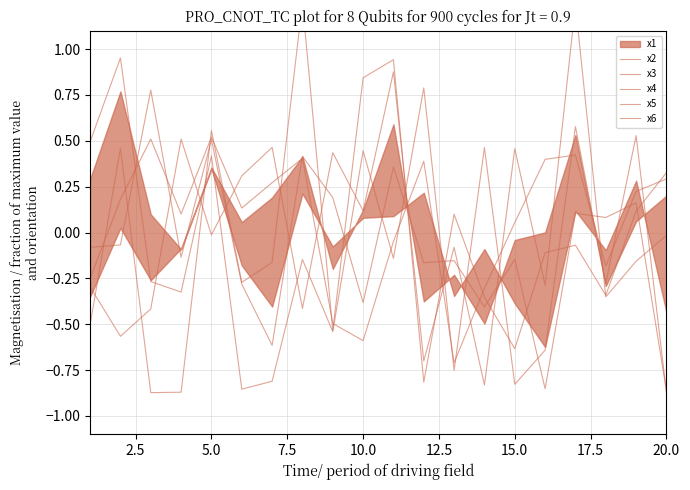

How many data points in x5 are less than 0?

12